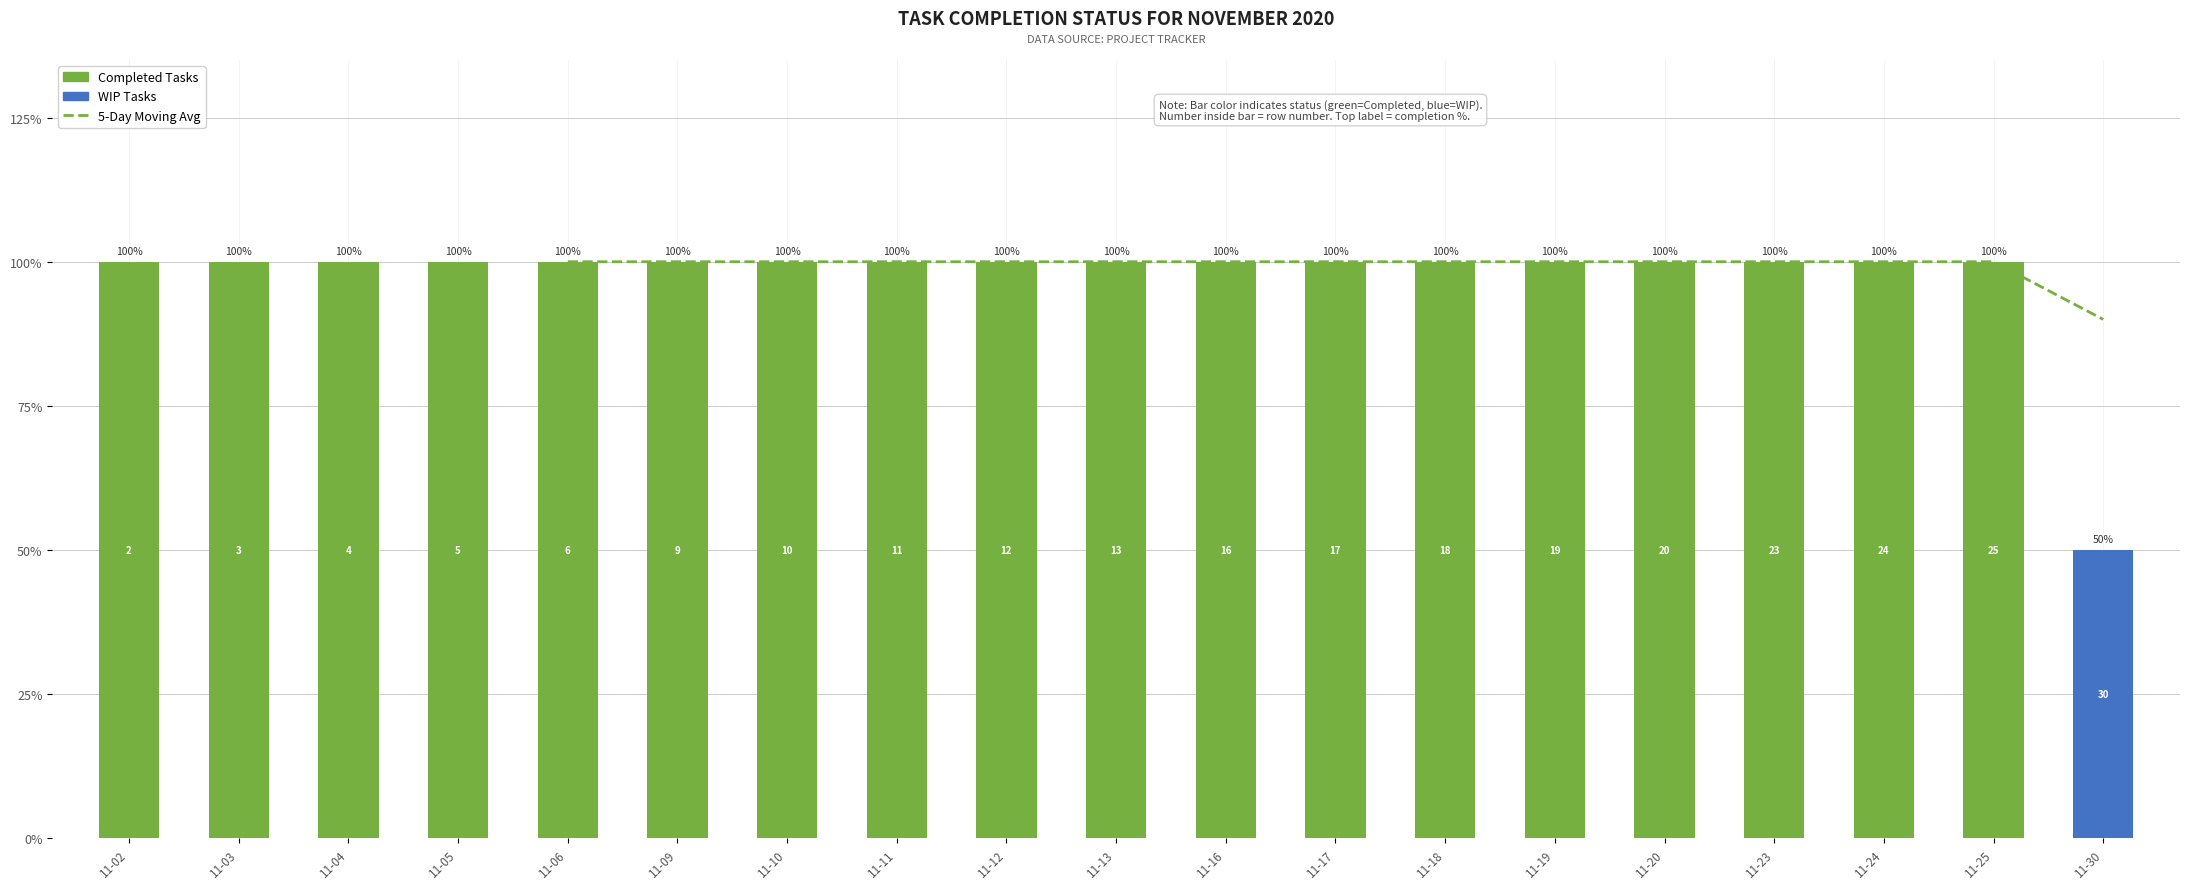

How many bars are there in total?

19